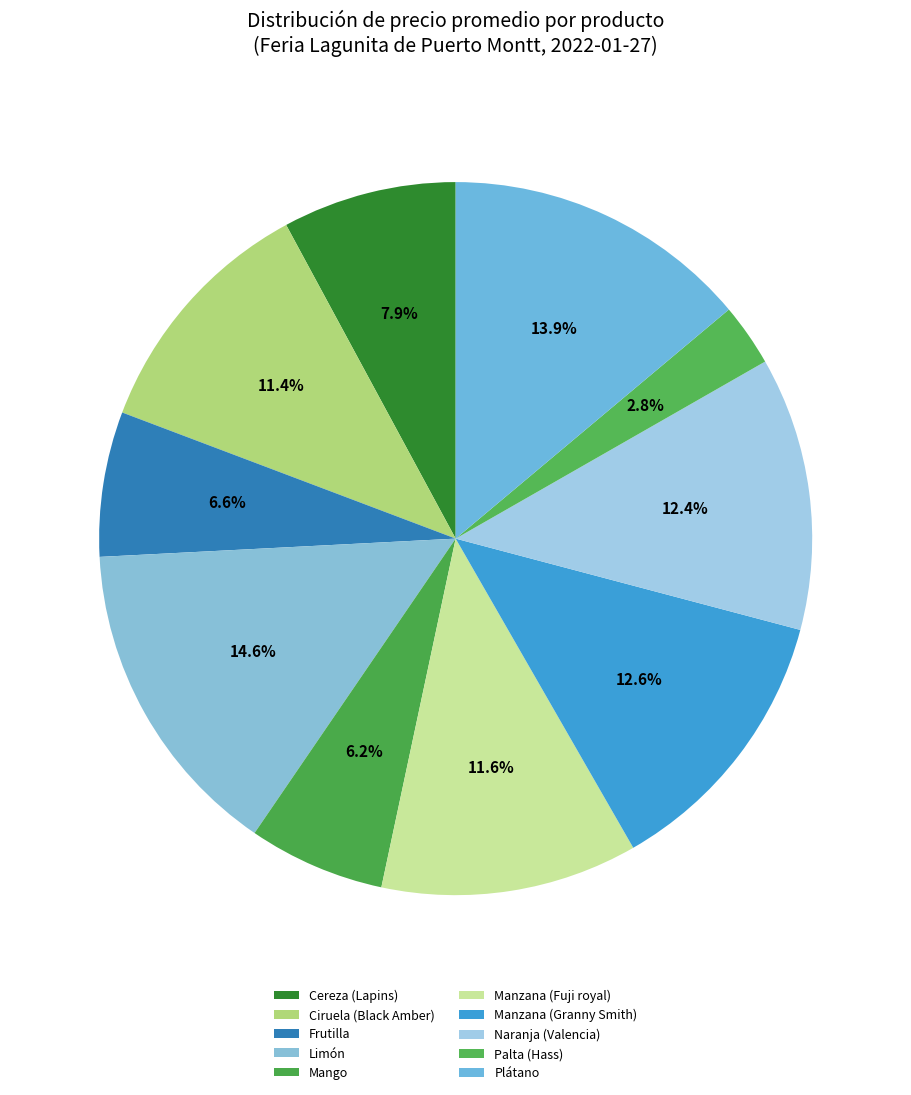

To the nearest percent, what is the combined percentage of Limón and Manzana (Fuji royal)?

26%